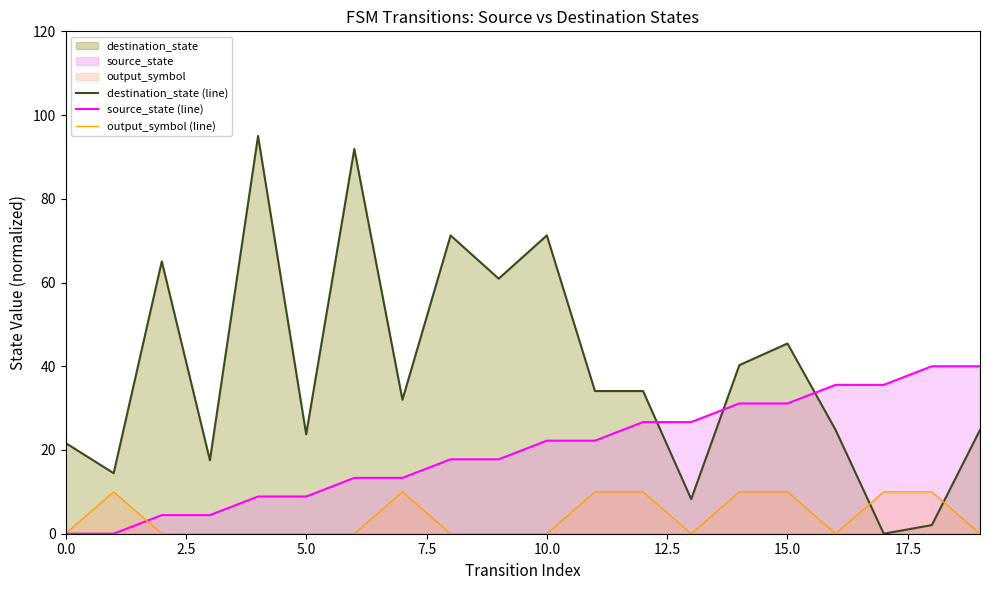

At which label does destination_state (line) reach its minimum?

17